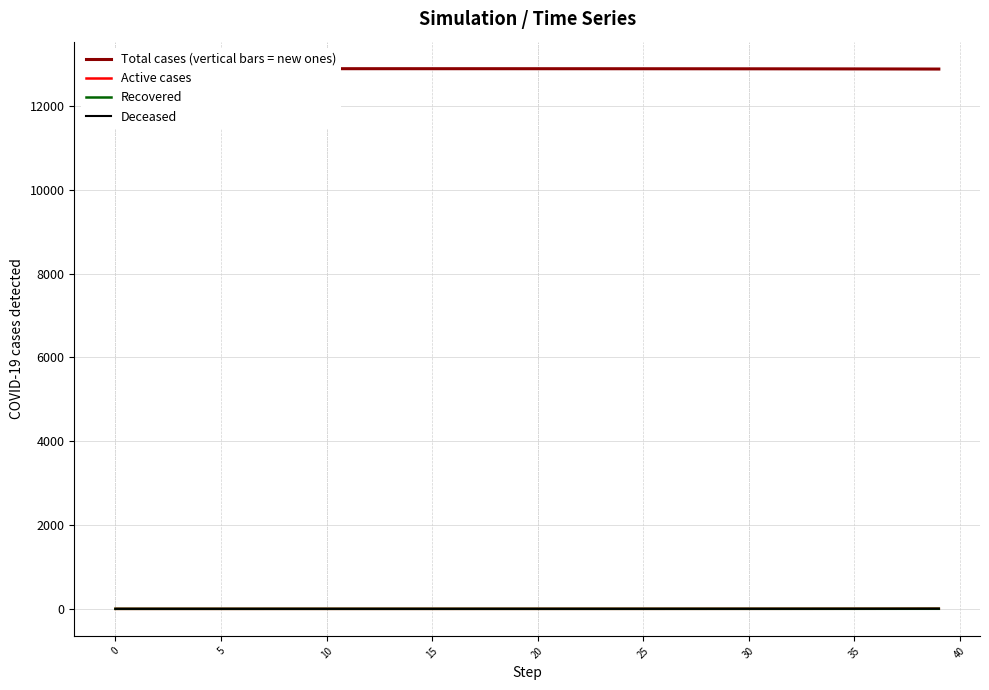

What is the maximum value shown in the chart?

12888.0